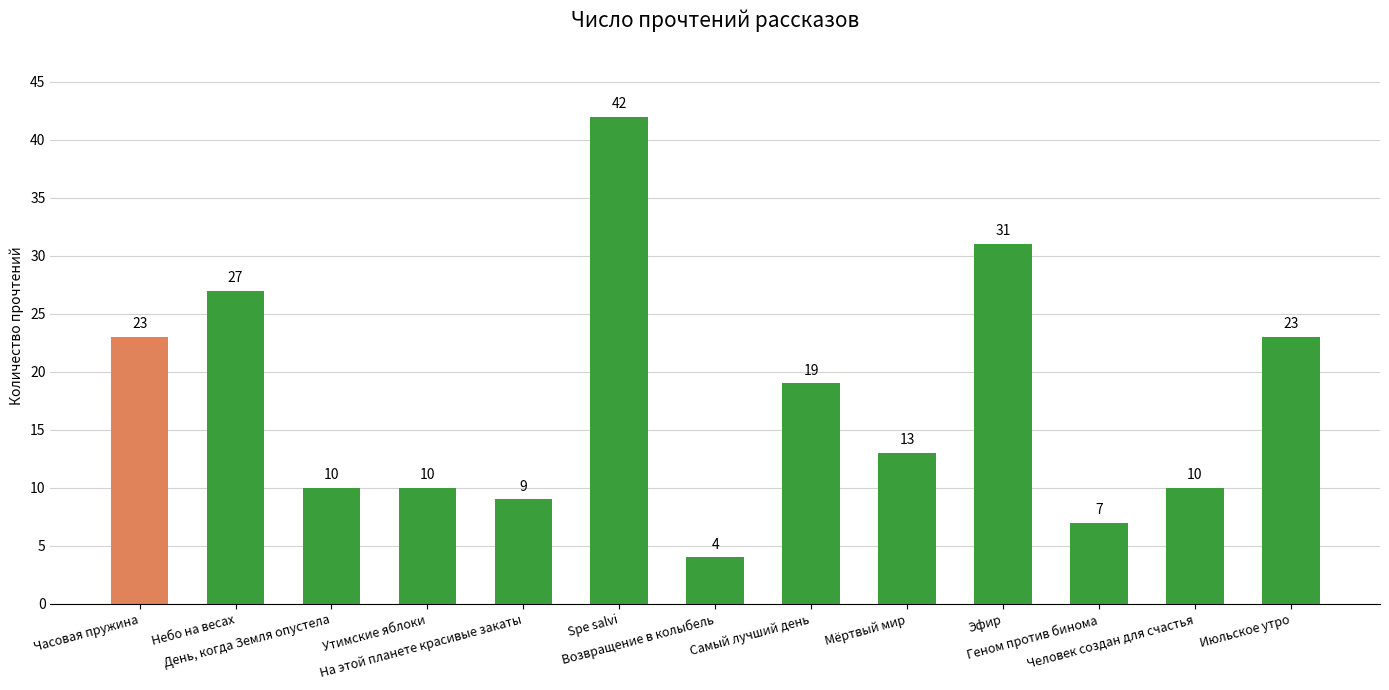

What is the value of the 5th bar from the left?

9